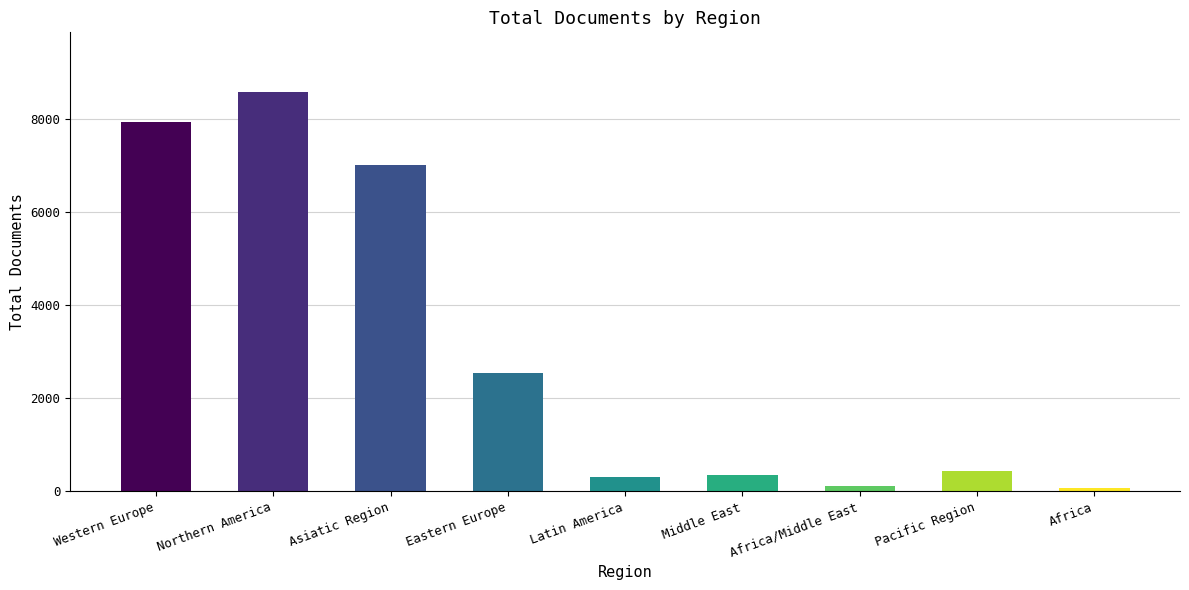

Approximately how many times larger is the value at Latin America compared to Africa?

4.1